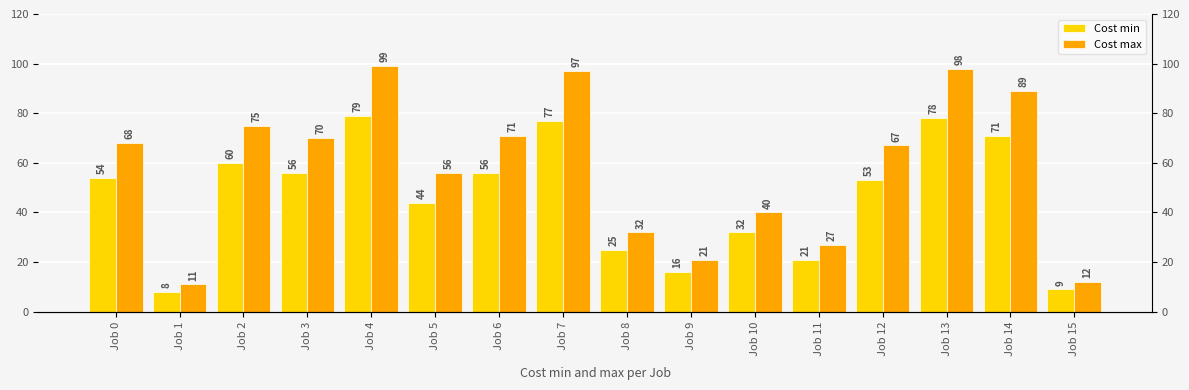

What are all the series names shown in the legend?

Cost min, Cost max